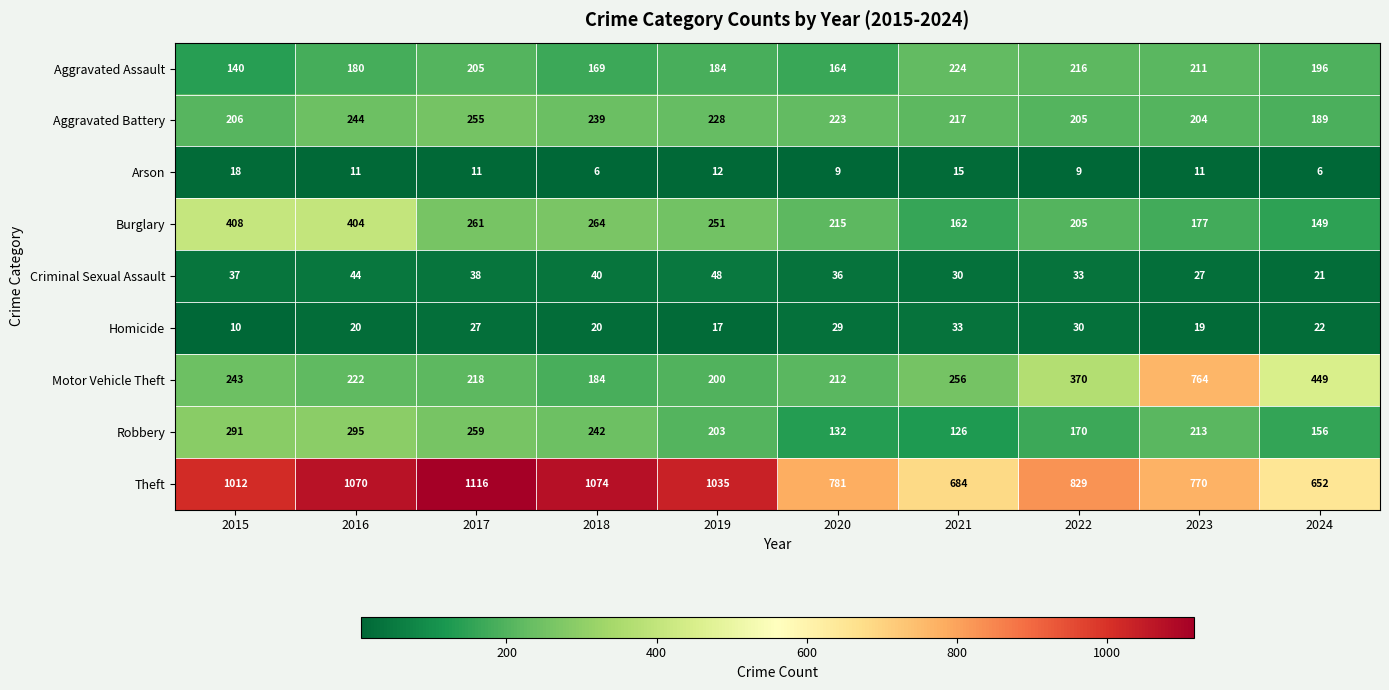

What is the average value of the Theft series?

902